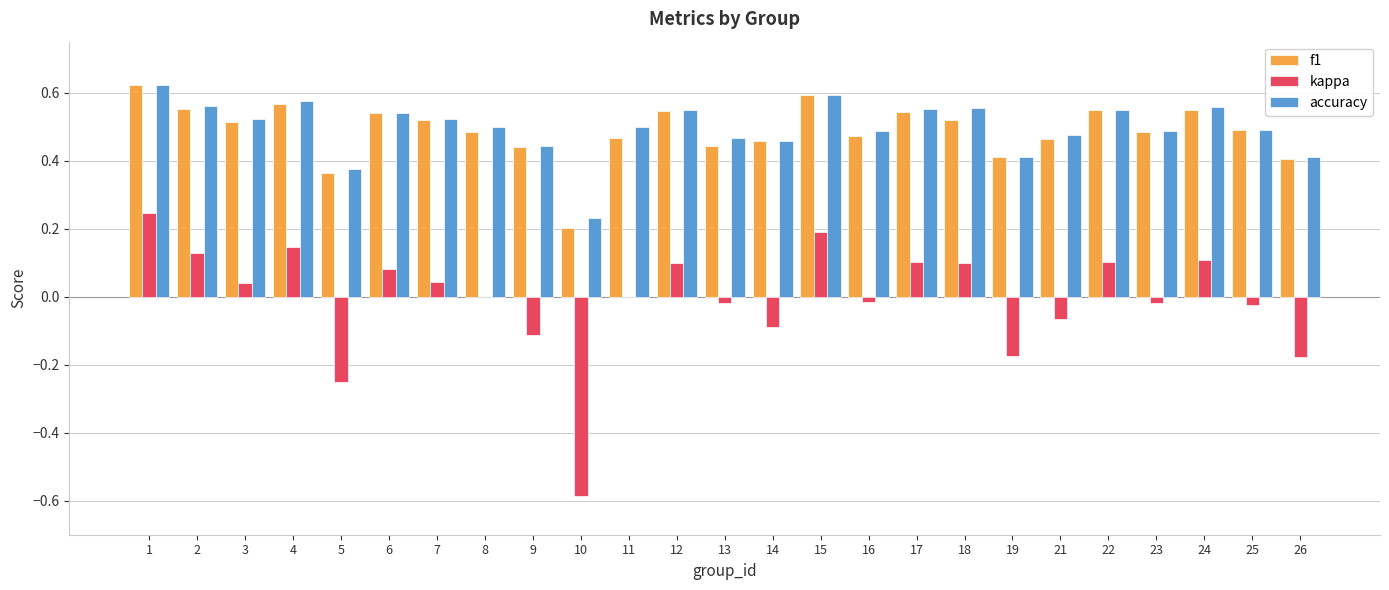

Which series changed the most between 10 and 26?

kappa